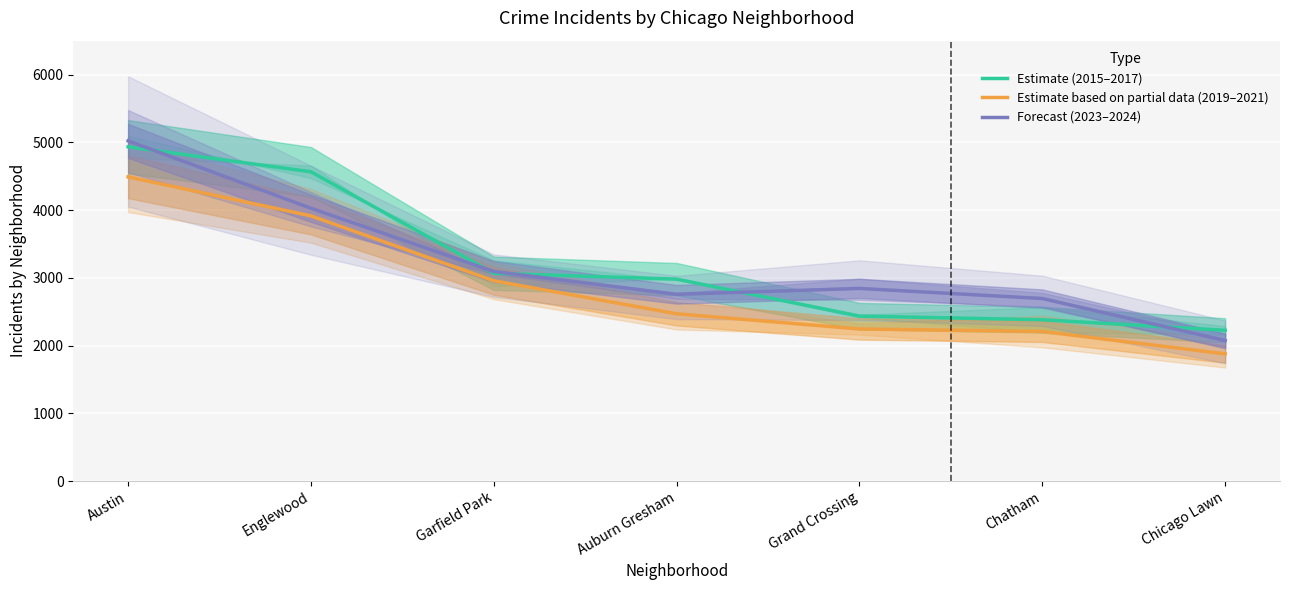

How many values in the Estimate (2015–2017) series are below 2980?

3